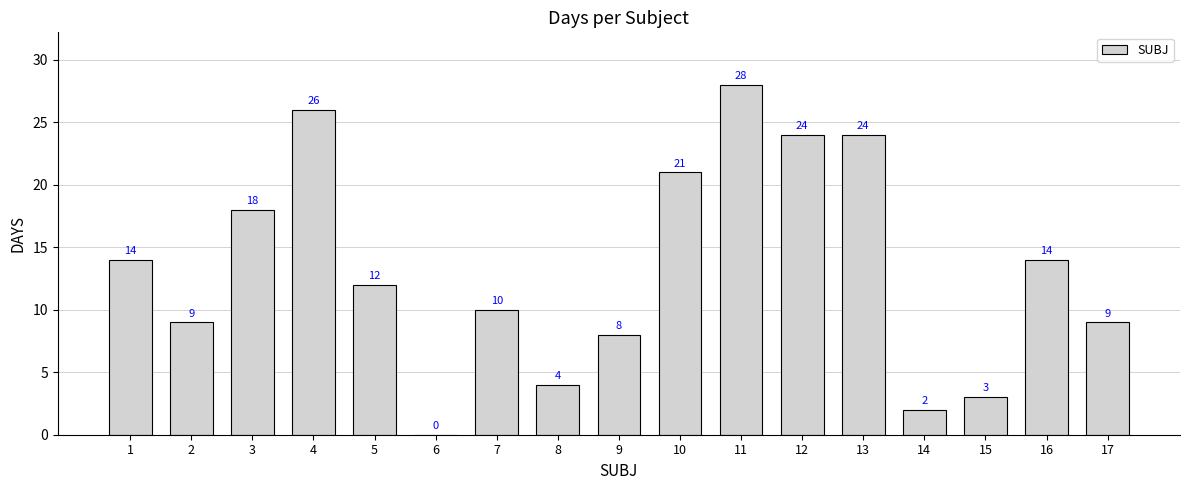

Which label corresponds to the largest value in the chart?

11